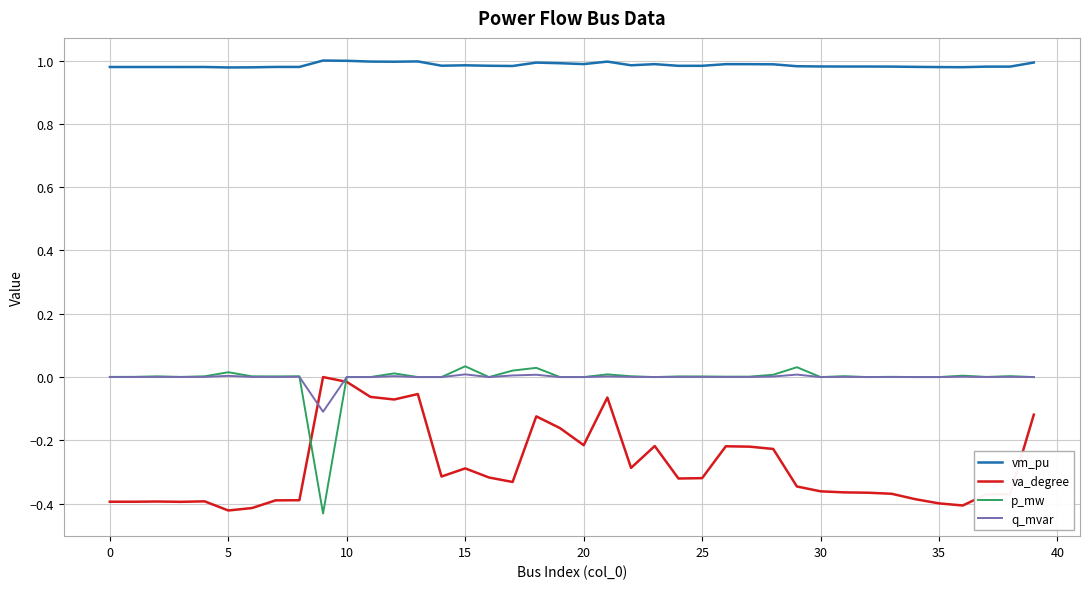

How many lines are shown in the chart?

4